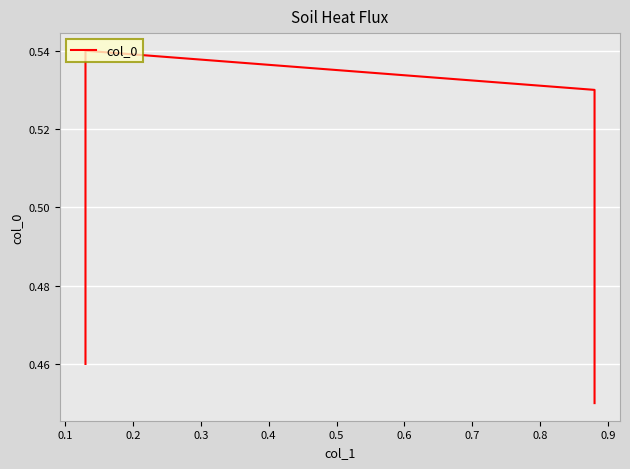

What is the difference between the maximum and minimum values?

0.1